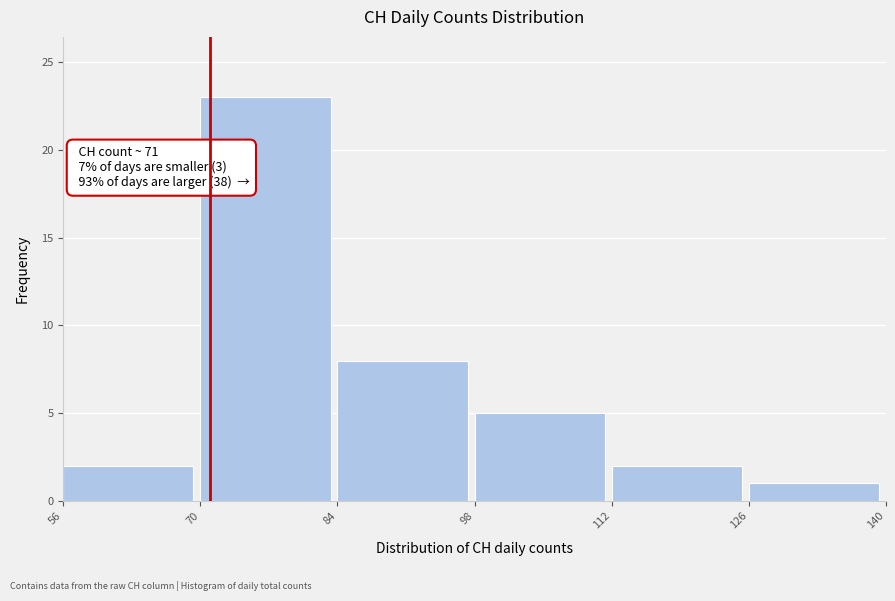

Over which range of the x-axis is the bar tallest?

70 to 84